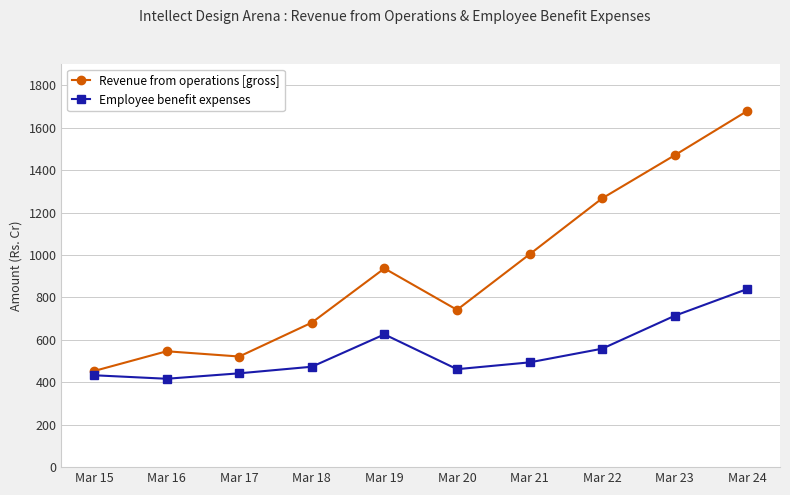

Rank the series by their maximum value, from highest to lowest.

Revenue from operations [gross], Employee benefit expenses